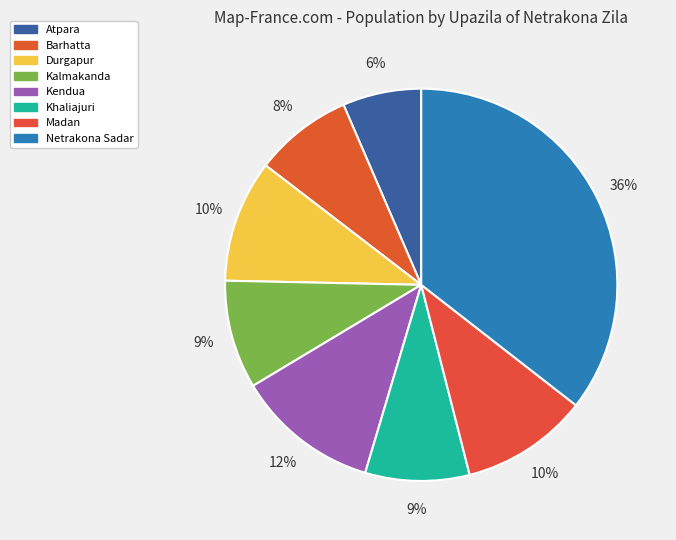

How much of the chart is everything except Atpara?

93.5%